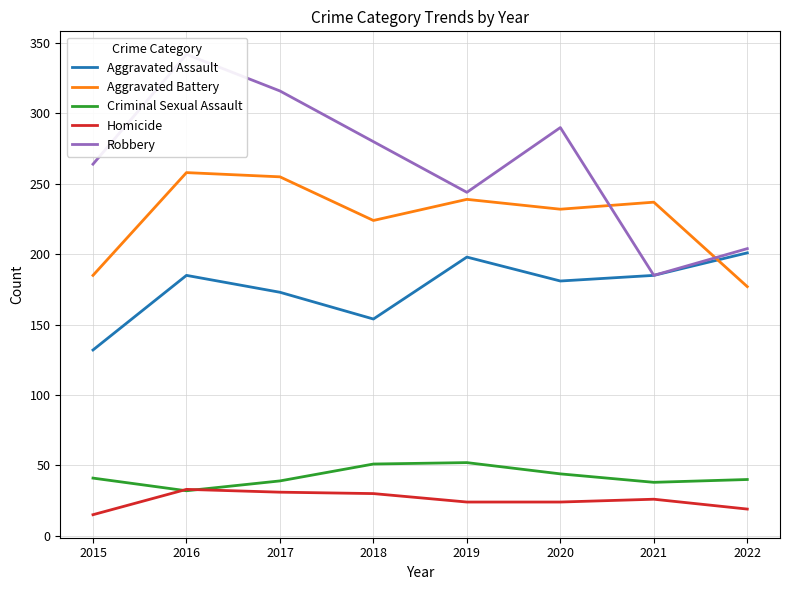

Which series has the largest total across all categories?

Robbery